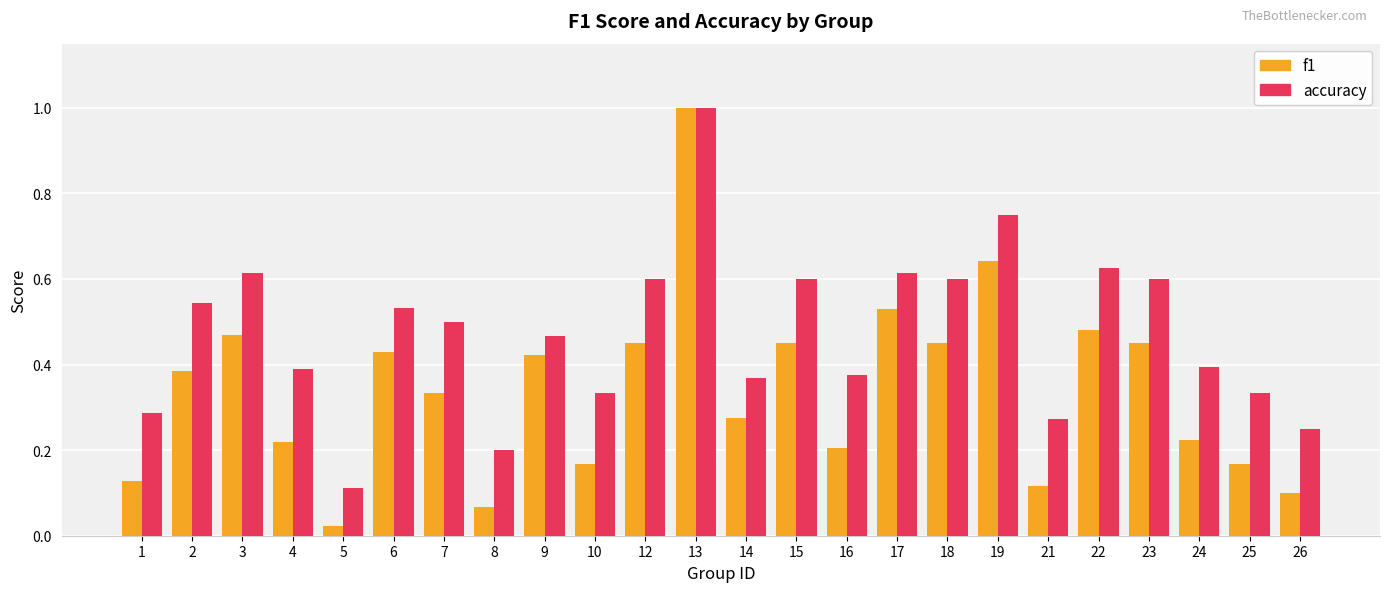

Where is accuracy nearest to the value 0?

5